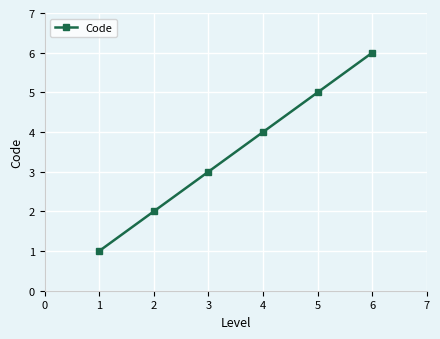

How many lines are shown in the chart?

1